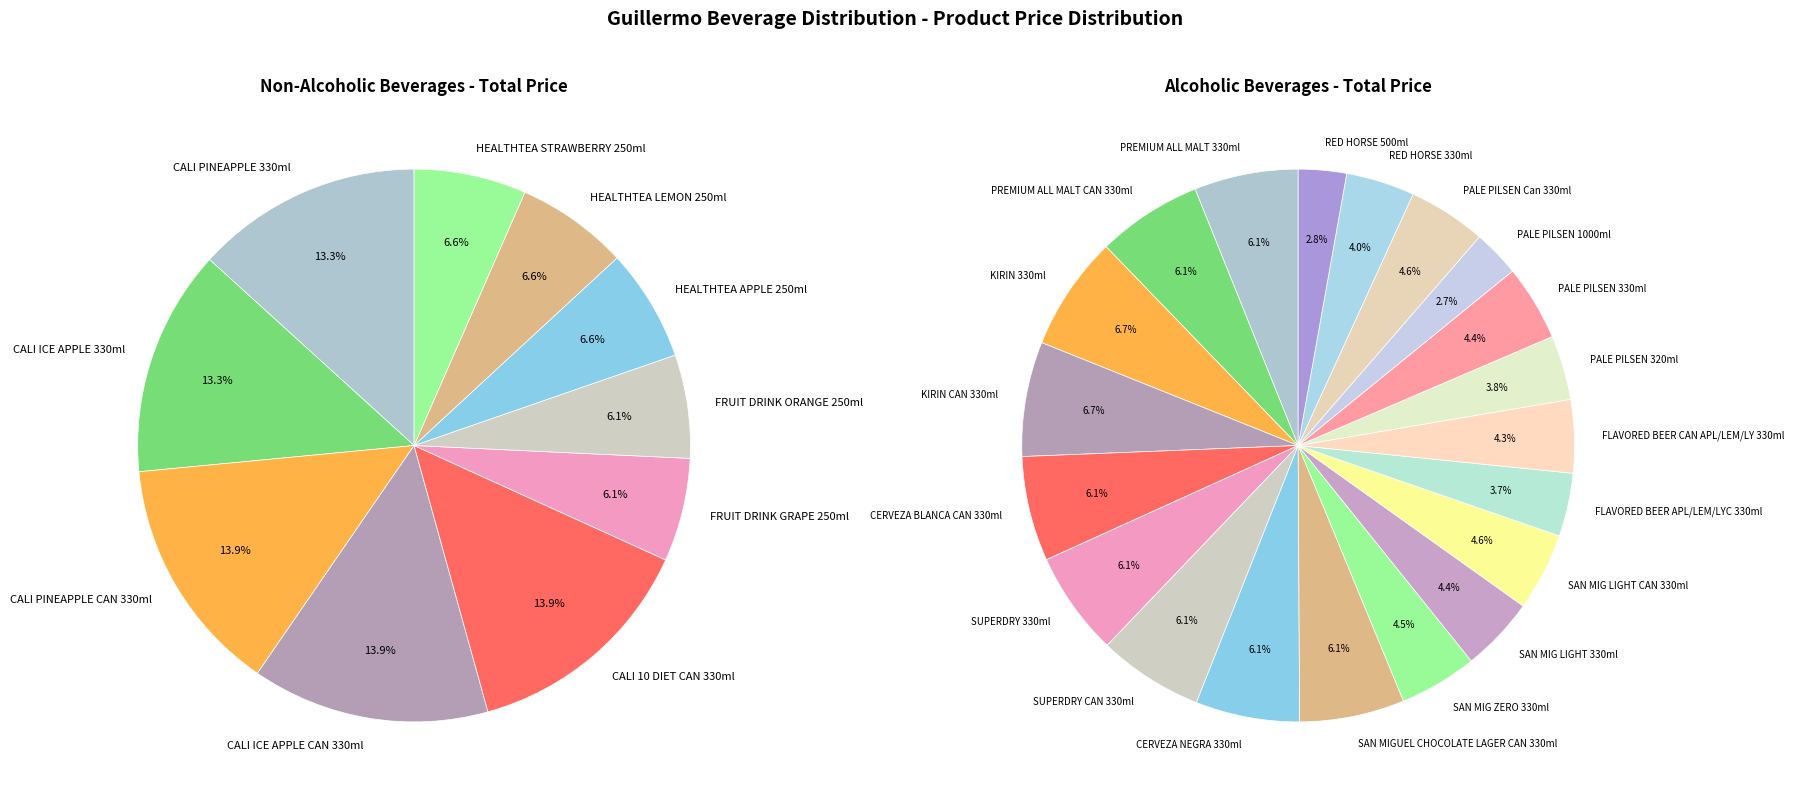

Do SAN MIGUEL CHOCOLATE LAGER CAN 330ml and CALI PINEAPPLE CAN 330ml together represent more than half of the pie?

No